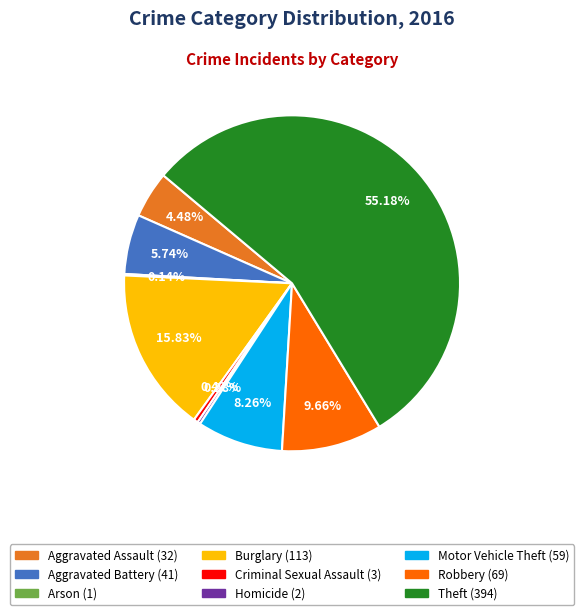

How much of the chart is everything except Robbery?

90.3%